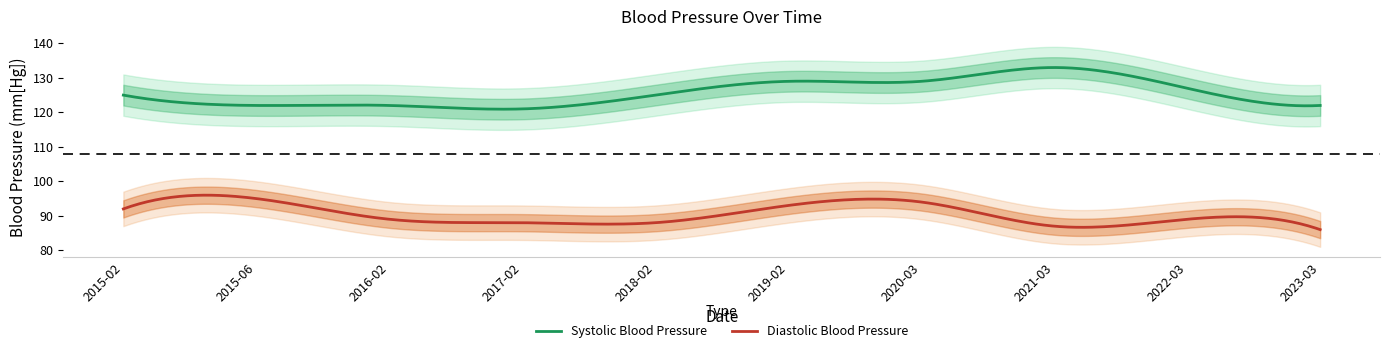

How many interior local peaks does the Diastolic Blood Pressure series have?

3